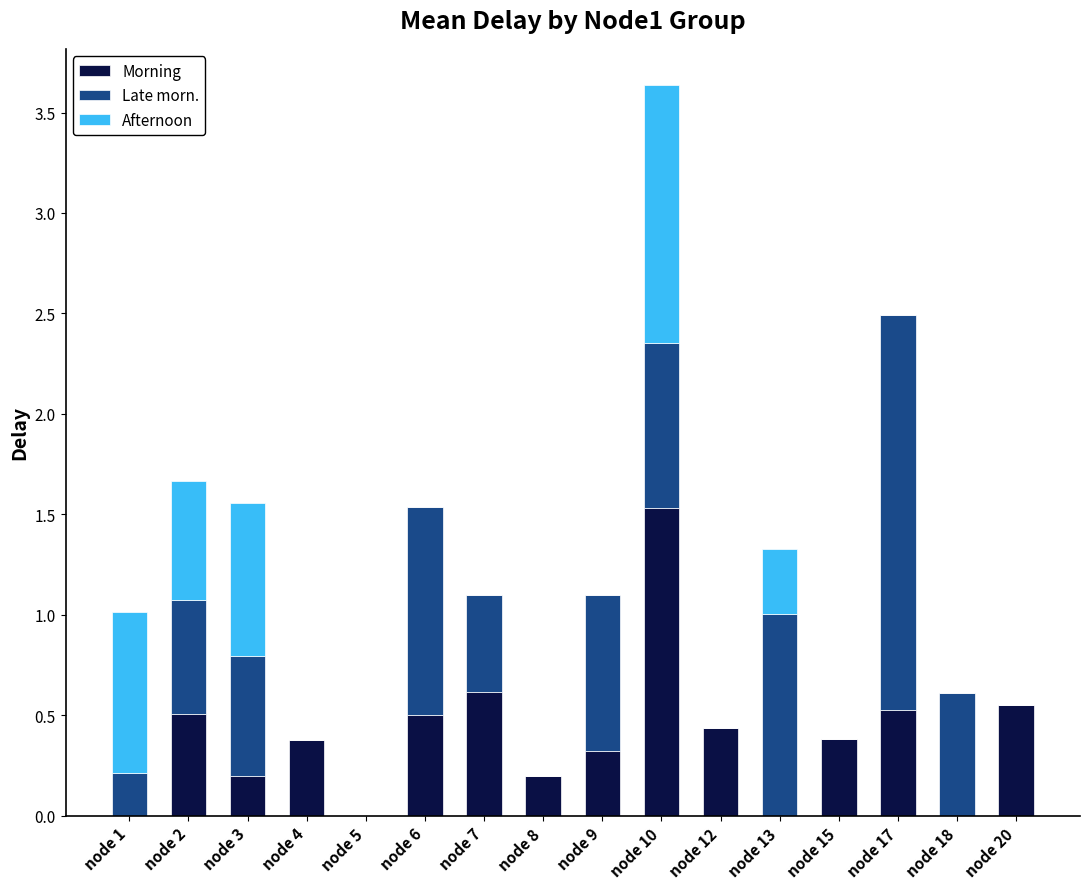

The Morning series shows 0.4 at node 7. True or false?

False